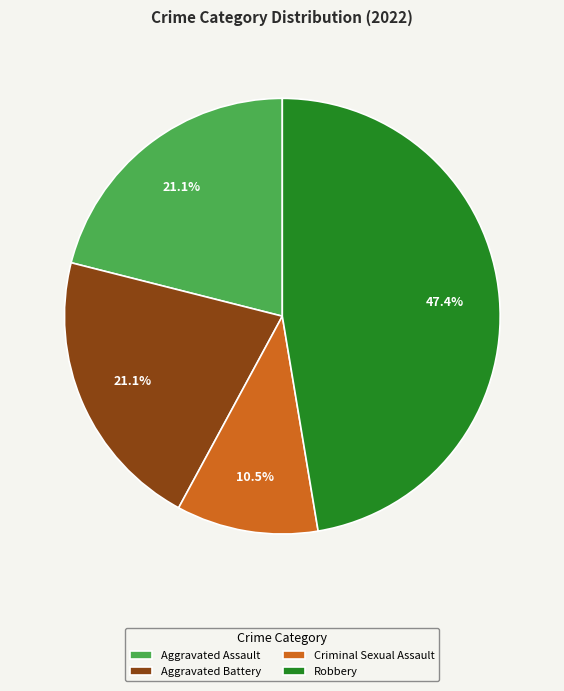

To the nearest percent, what is the combined percentage of Criminal Sexual Assault and Aggravated Assault?

32%